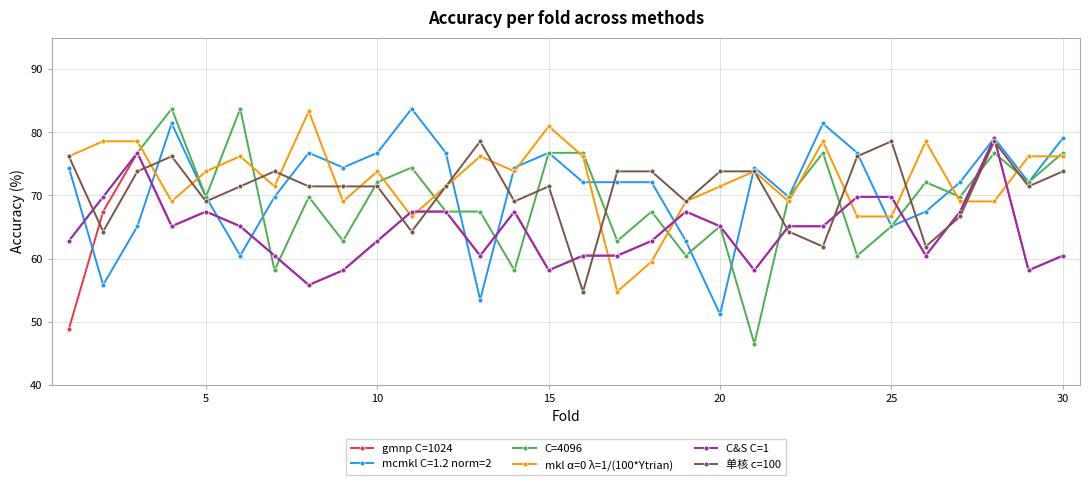

What is the difference between the maximum and minimum values in the 单核 c=100 series?

23.8